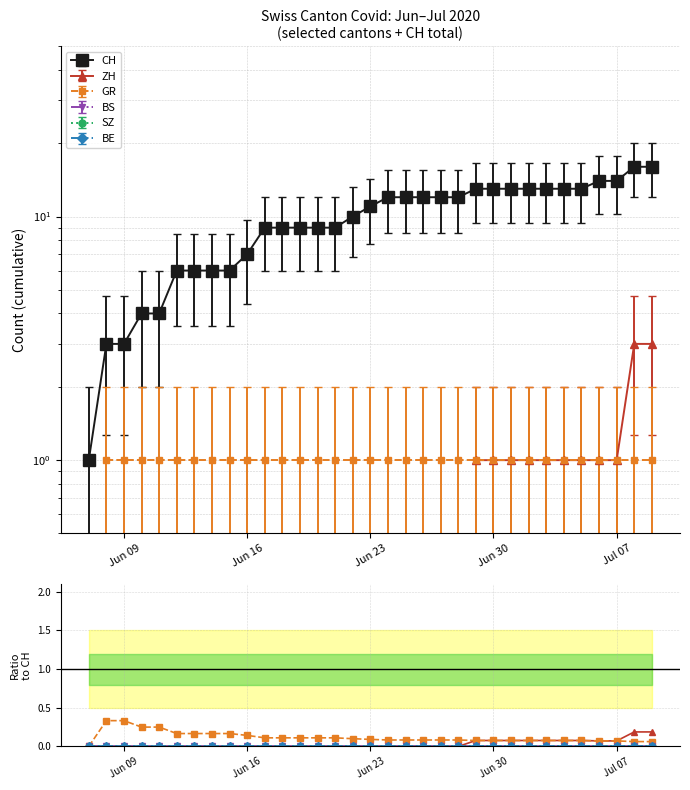

Reading left to right, transcribe all the data shown in this chart.

ZH: 0.0	0.0	0.0	0.0	0.0	0.0	0.0	0.0	0.0	0.0	0.0	0.0	0.0	0.0	0.0	0.0	0.0	0.0	0.0	0.0	0.0	0.0	0.1	0.1	0.1	0.1	0.1	0.1	0.1	0.1	0.1	0.2	0.2
GR: 0.0	0.3	0.3	0.2	0.2	0.2	0.2	0.2	0.2	0.1	0.1	0.1	0.1	0.1	0.1	0.1	0.1	0.1	0.1	0.1	0.1	0.1	0.1	0.1	0.1	0.1	0.1	0.1	0.1	0.1	0.1	0.1	0.1
BS: 0.0	0.0	0.0	0.0	0.0	0.0	0.0	0.0	0.0	0.0	0.0	0.0	0.0	0.0	0.0	0.0	0.0	0.0	0.0	0.0	0.0	0.0	0.0	0.0	0.0	0.0	0.0	0.0	0.0	0.0	0.0	0.0	0.0
SZ: 0.0	0.0	0.0	0.0	0.0	0.0	0.0	0.0	0.0	0.0	0.0	0.0	0.0	0.0	0.0	0.0	0.0	0.0	0.0	0.0	0.0	0.0	0.0	0.0	0.0	0.0	0.0	0.0	0.0	0.0	0.0	0.0	0.0
BE: 0.0	0.0	0.0	0.0	0.0	0.0	0.0	0.0	0.0	0.0	0.0	0.0	0.0	0.0	0.0	0.0	0.0	0.0	0.0	0.0	0.0	0.0	0.0	0.0	0.0	0.0	0.0	0.0	0.0	0.0	0.0	0.0	0.0